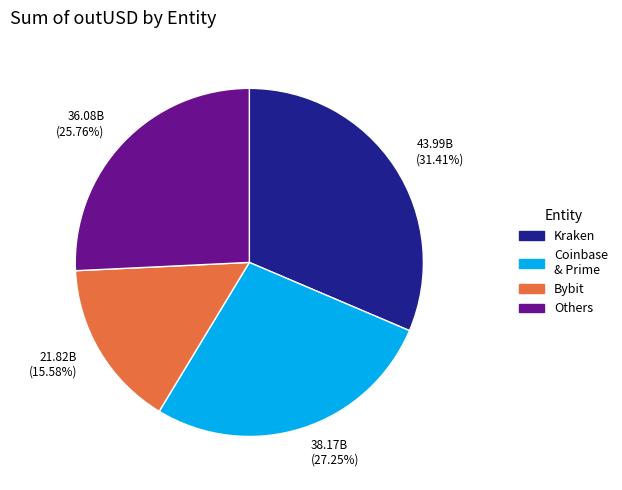

Is there a majority slice in this chart?

No